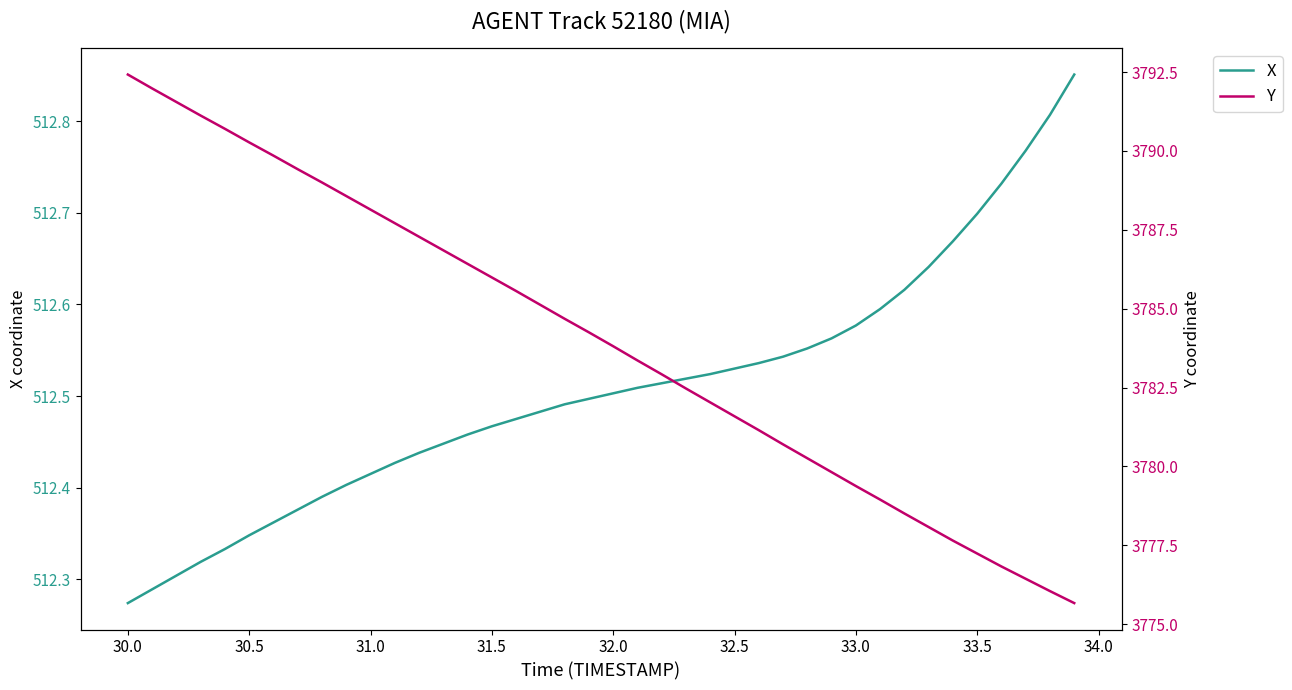

At which label is X closest to 512?

30.0